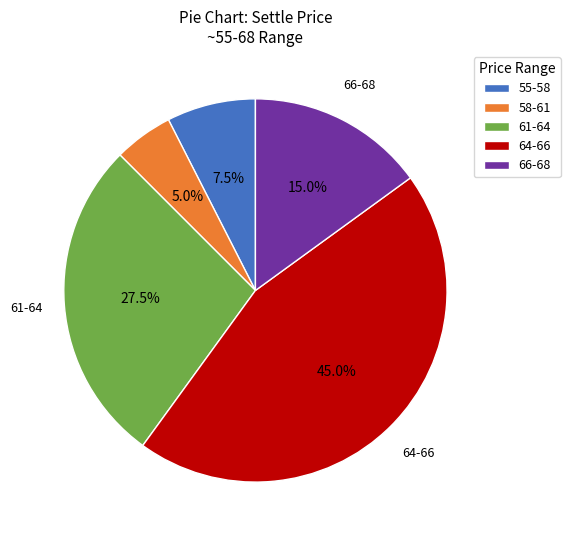

Count the number of slices in the pie.

5